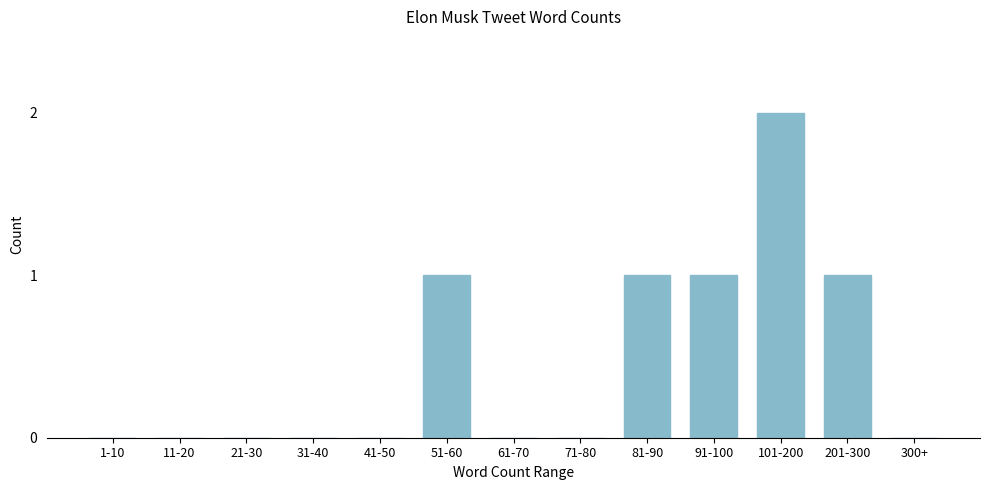

Reading left to right, extract all data points from this chart.

1-10=0	11-20=0	21-30=0	31-40=0	41-50=0	51-60=1	61-70=0	71-80=0	81-90=1	91-100=1	101-200=2	201-300=1	300+=0